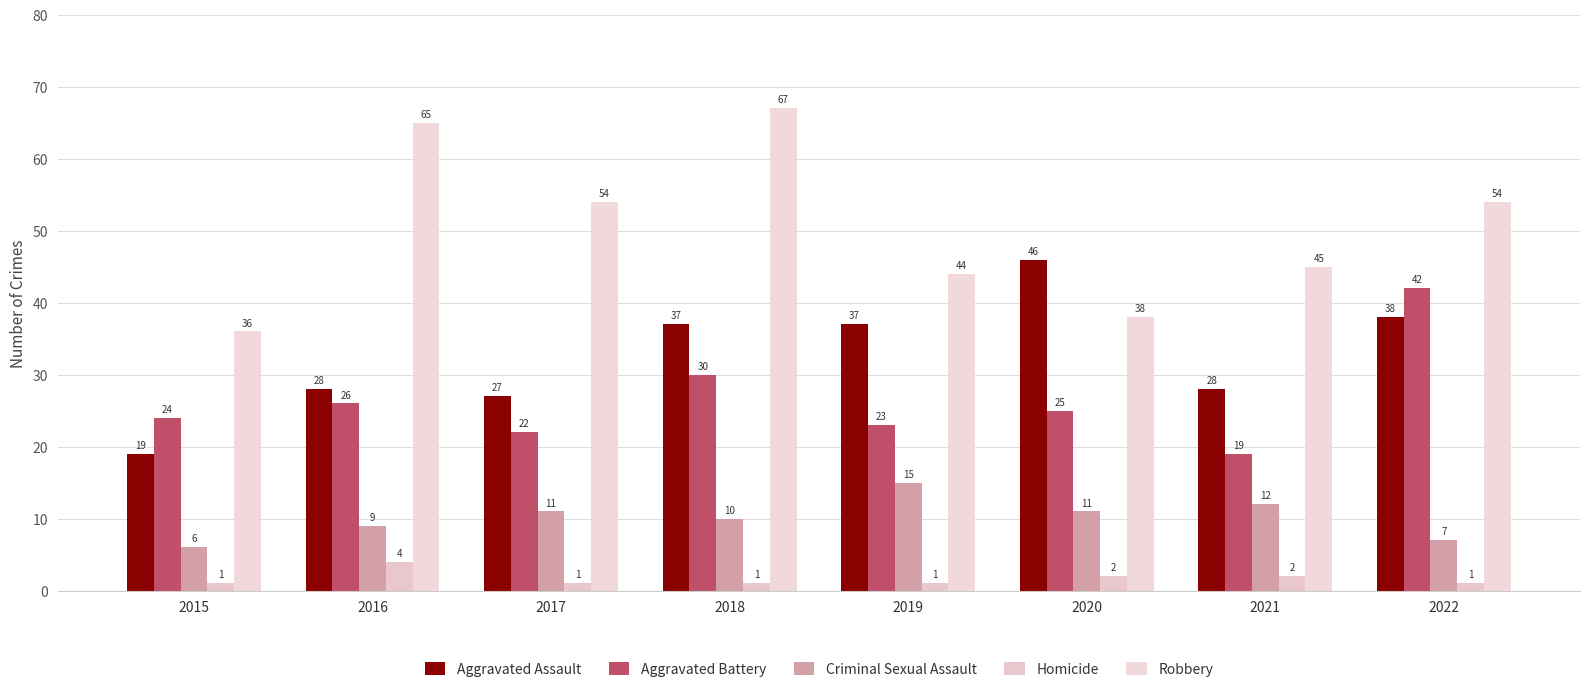

Are the bars grouped side by side (vs. stacked)?

Yes